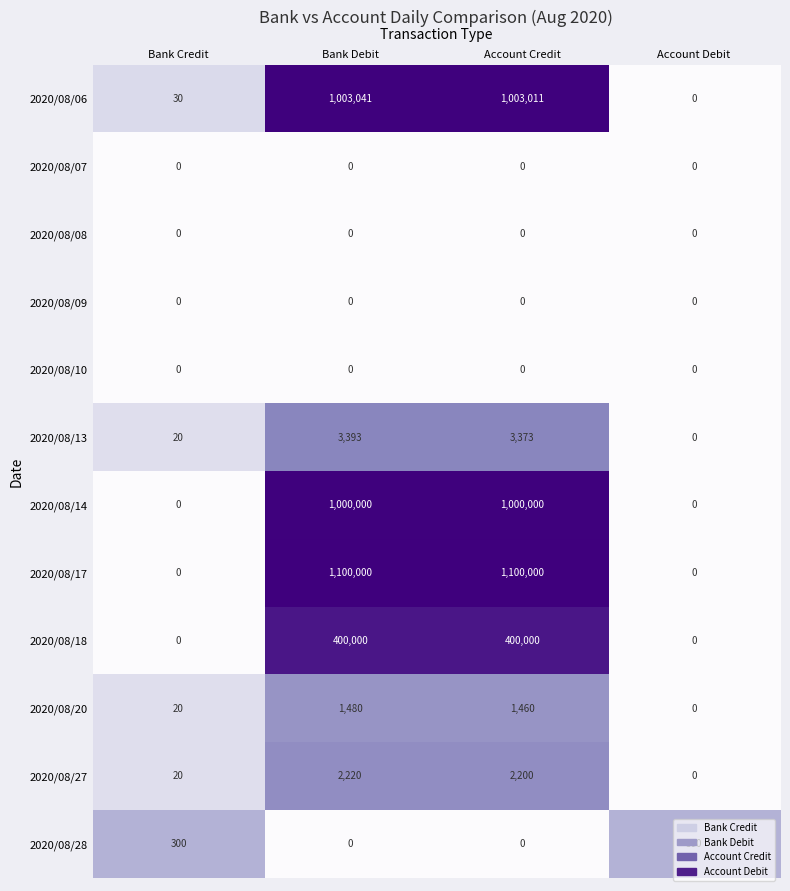

Count the number of data series in this chart.

12